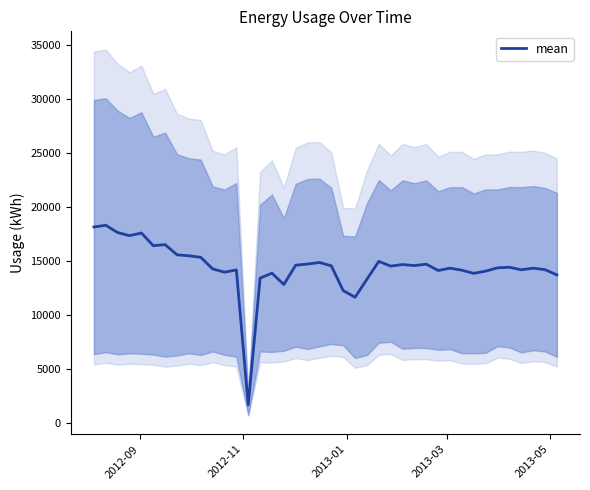

What is the value of the 21st point from the left?

14533.1